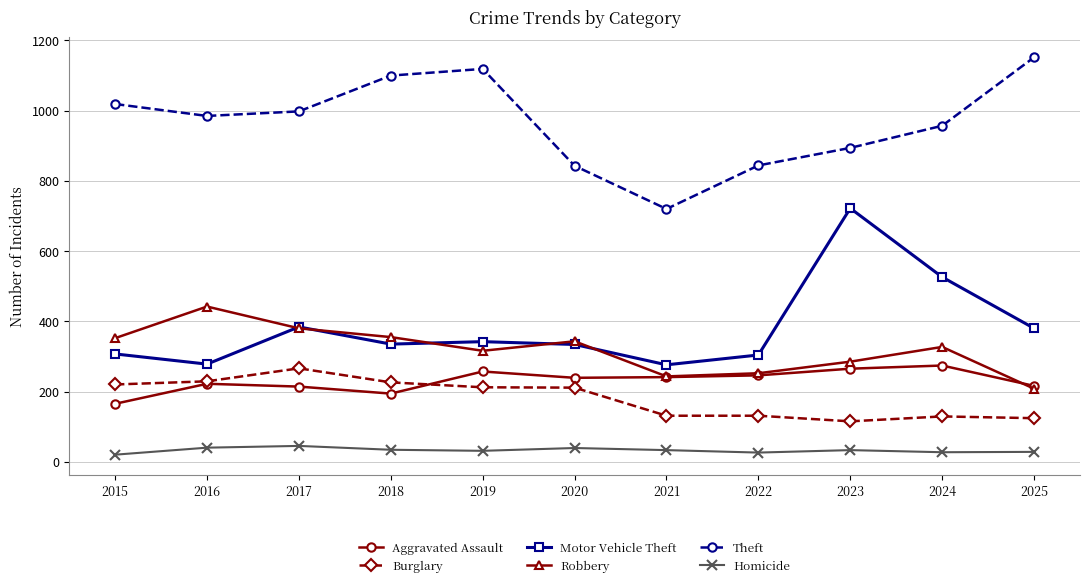

True or false: Burglary and Homicide cross at least once.

False